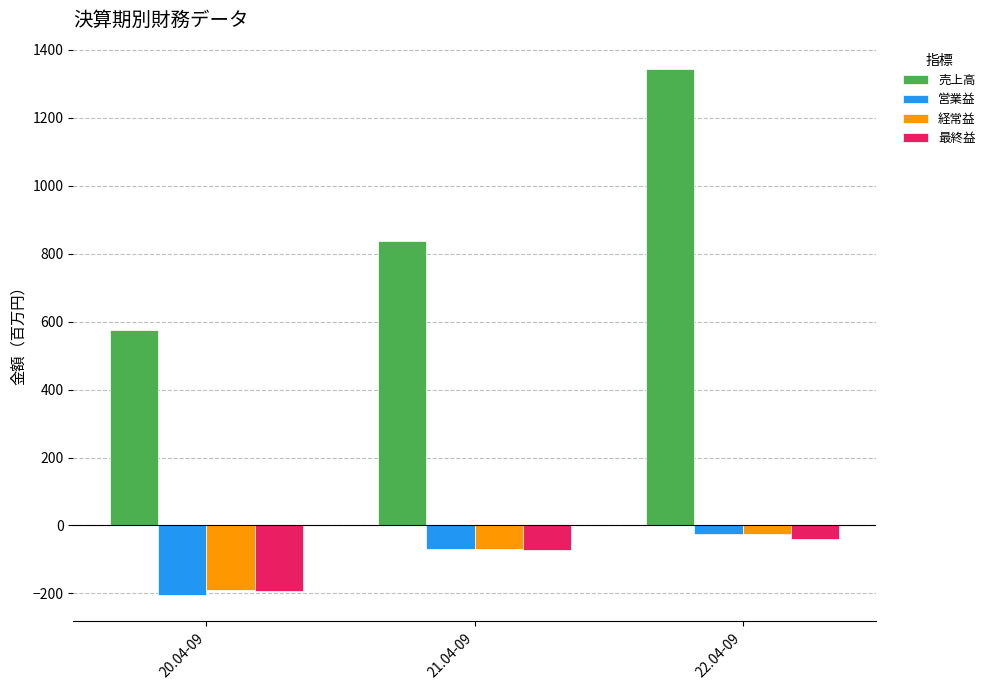

Which series changed the most between 20.04-09 and 21.04-09?

売上高